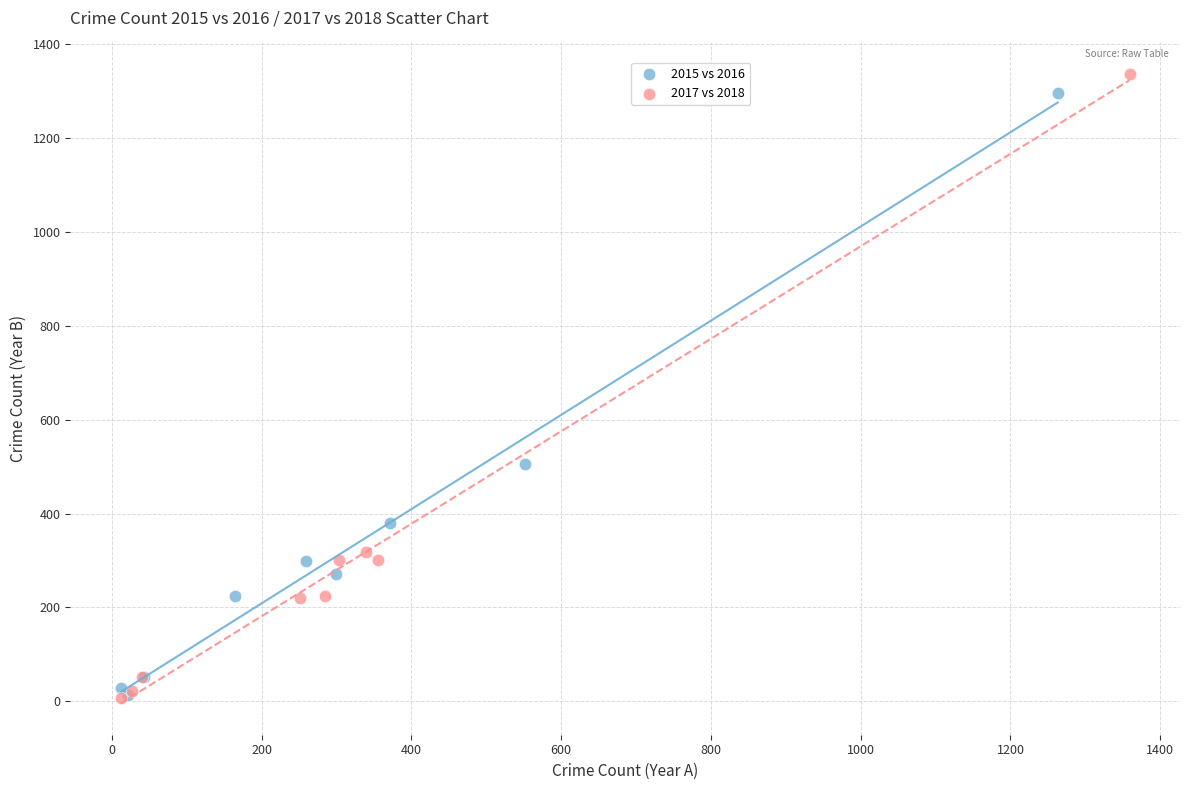

Which series has the widest spread of Y values?

2017 vs 2018